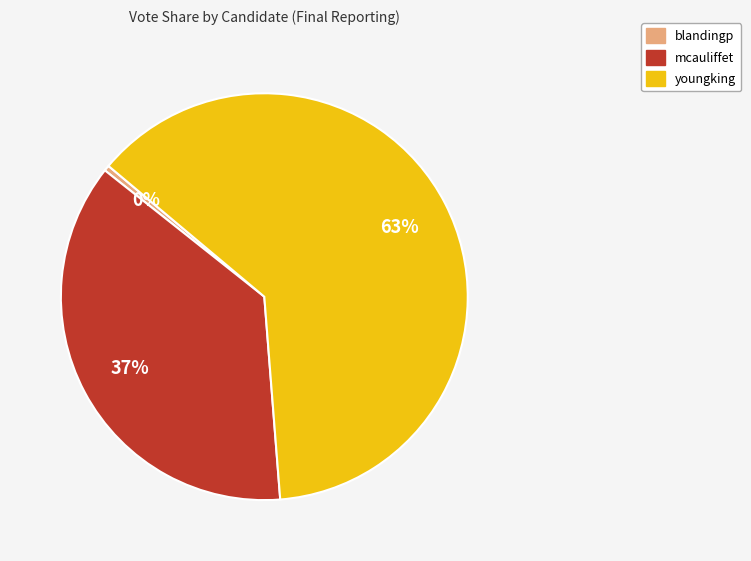

How many segments does this pie chart have?

3